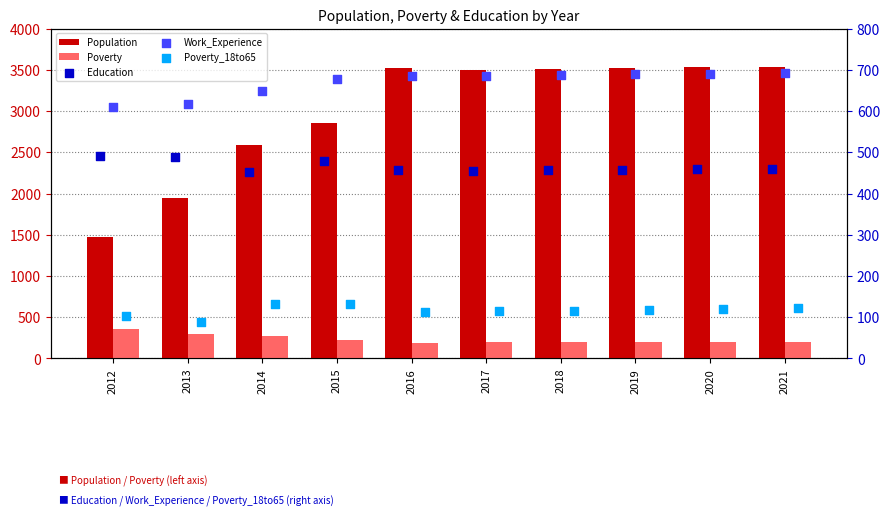

Which series has the largest total across all categories?

Population